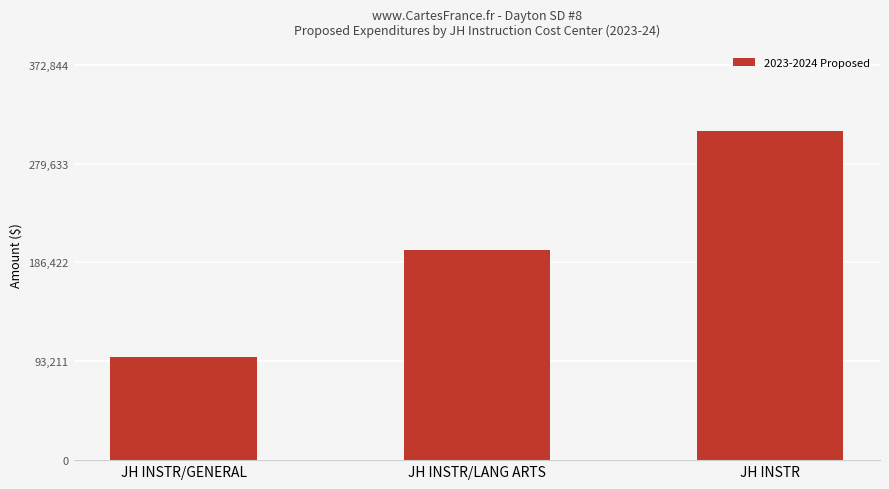

Reading left to right, transcribe all the data shown in this chart.

JH INSTR/GENERAL=97115.6	JH INSTR/LANG ARTS=197931.9	JH INSTR=310703.8